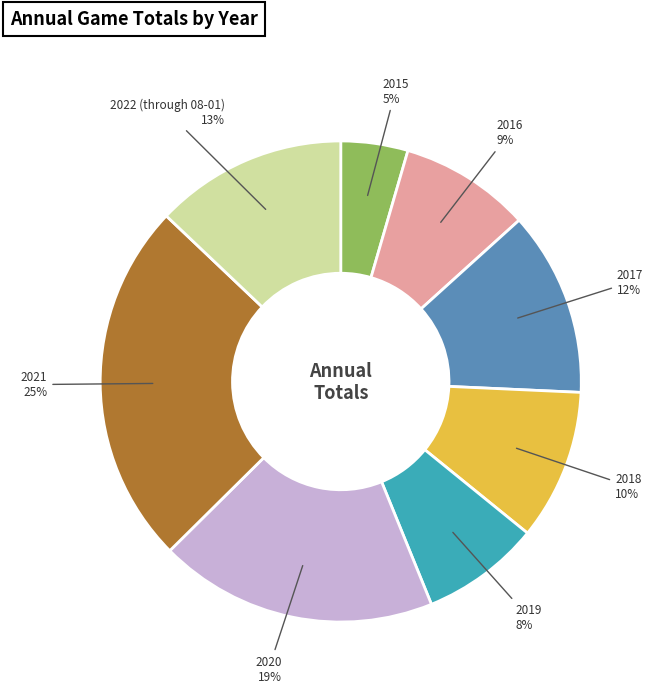

What is the ratio of the value at 2020 to the value at 2022 (through 08-01)?

1.5